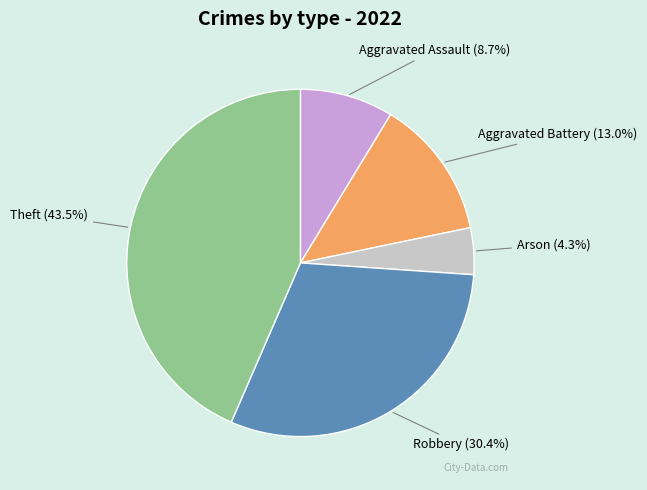

Does any single category account for the majority?

No